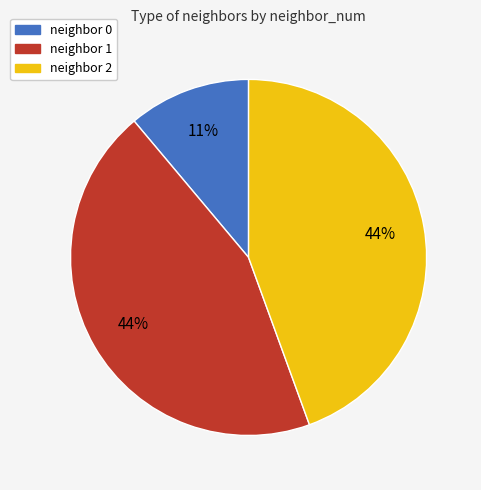

Which slice is the smallest?

neighbor 0